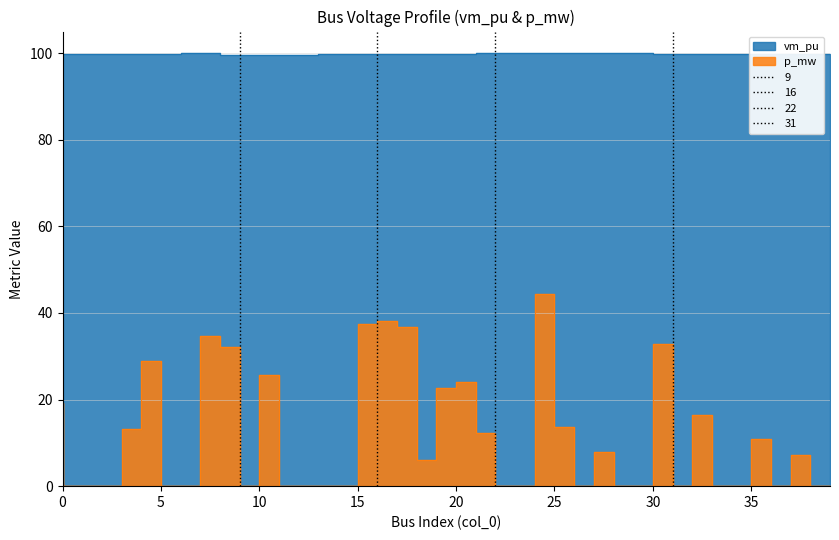

What is the value of the 7th point from the left?

99.9